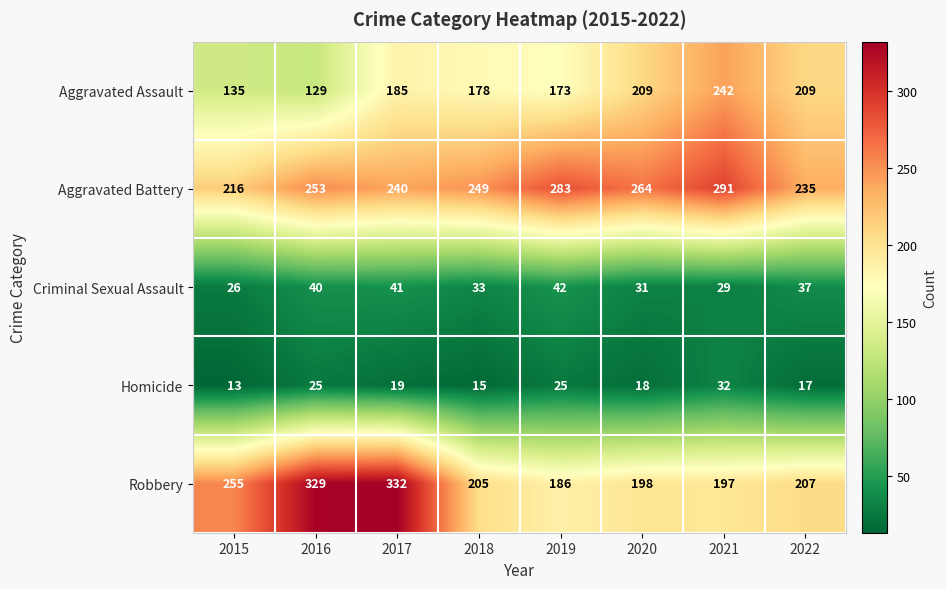

What is the difference between the maximum and minimum values in the Homicide series?

19